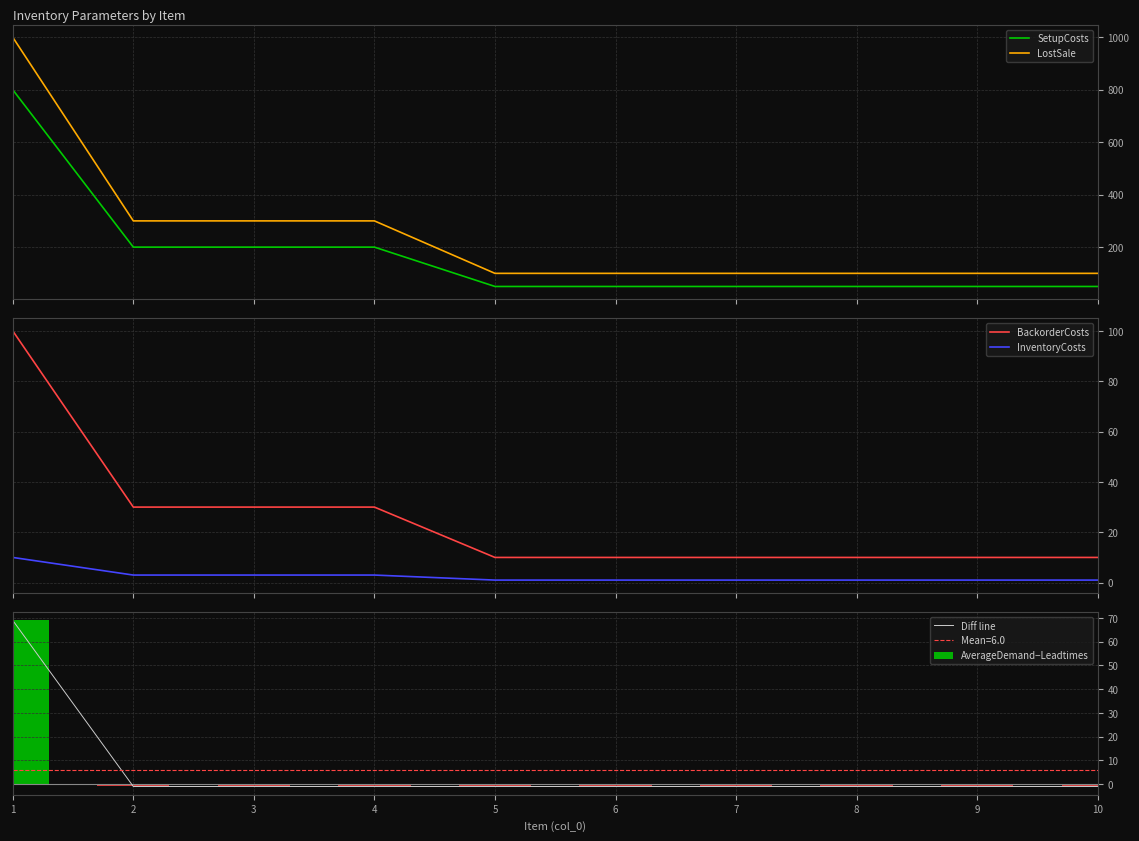

Reading left to right, list all the values displayed in this chart.

SetupCosts: 1=800	2=200	3=200	4=200	5=50	6=50	7=50	8=50	9=50	10=50
LostSale: 1=1000	2=300	3=300	4=300	5=100	6=100	7=100	8=100	9=100	10=100
BackorderCosts: 1=100	2=30	3=30	4=30	5=10	6=10	7=10	8=10	9=10	10=10
InventoryCosts: 1=10	2=3	3=3	4=3	5=1	6=1	7=1	8=1	9=1	10=1
Diff line: 1=69	2=-1	3=-1	4=-1	5=-1	6=-1	7=-1	8=-1	9=-1	10=-1